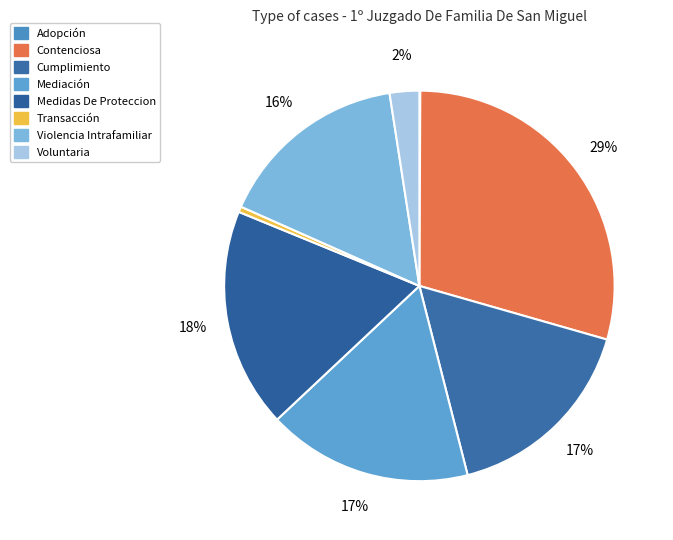

What percentage is the Voluntaria slice, to the nearest percent?

2%